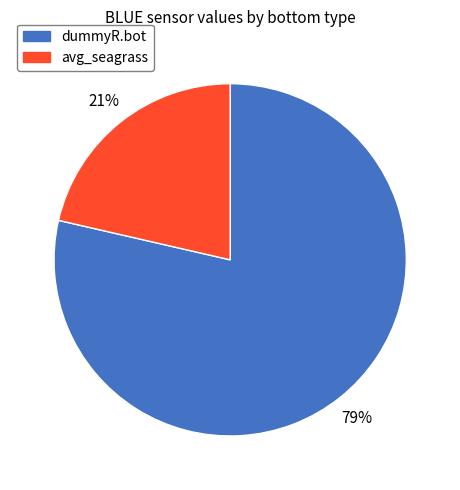

The avg_seagrass slice represents 8% of the pie. True or false?

False